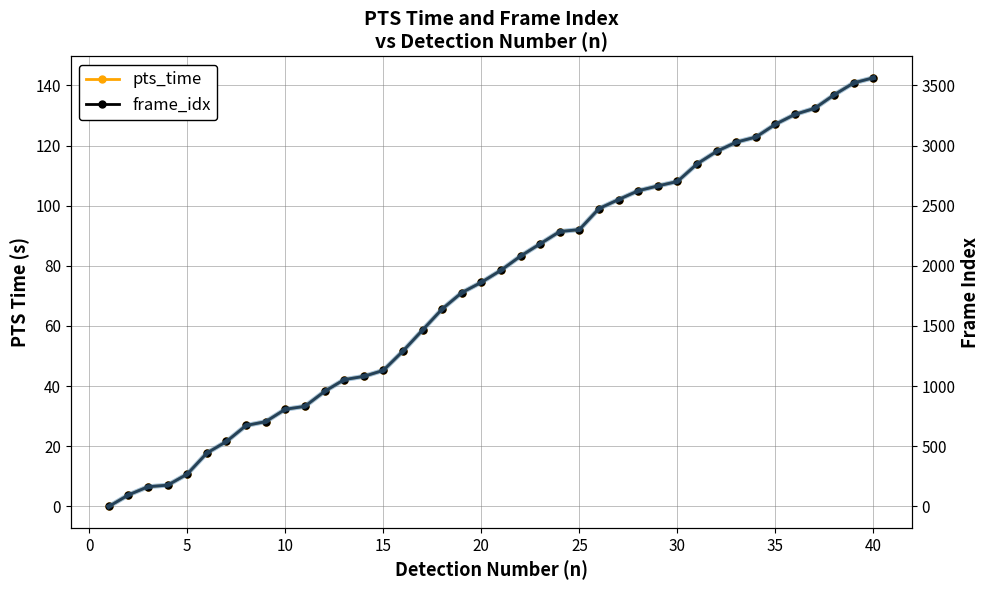

At how many categories does at least one series exceed 62?

39